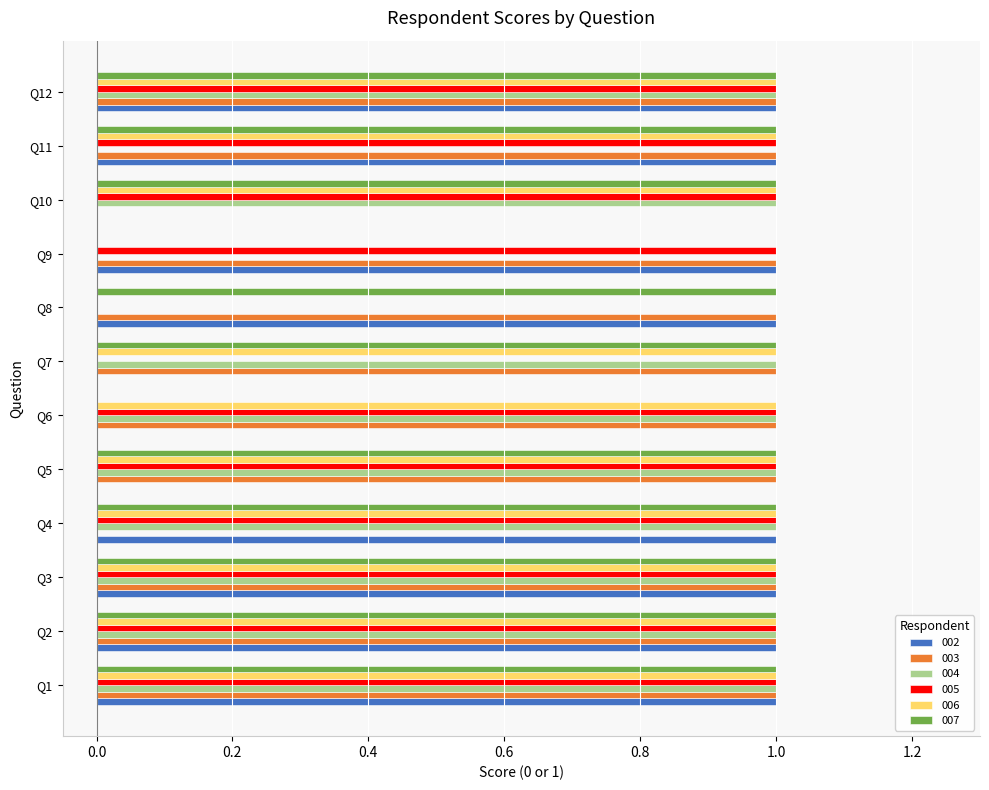

Is the value of 006 at Q9 greater than the value of 002 at Q12?

No